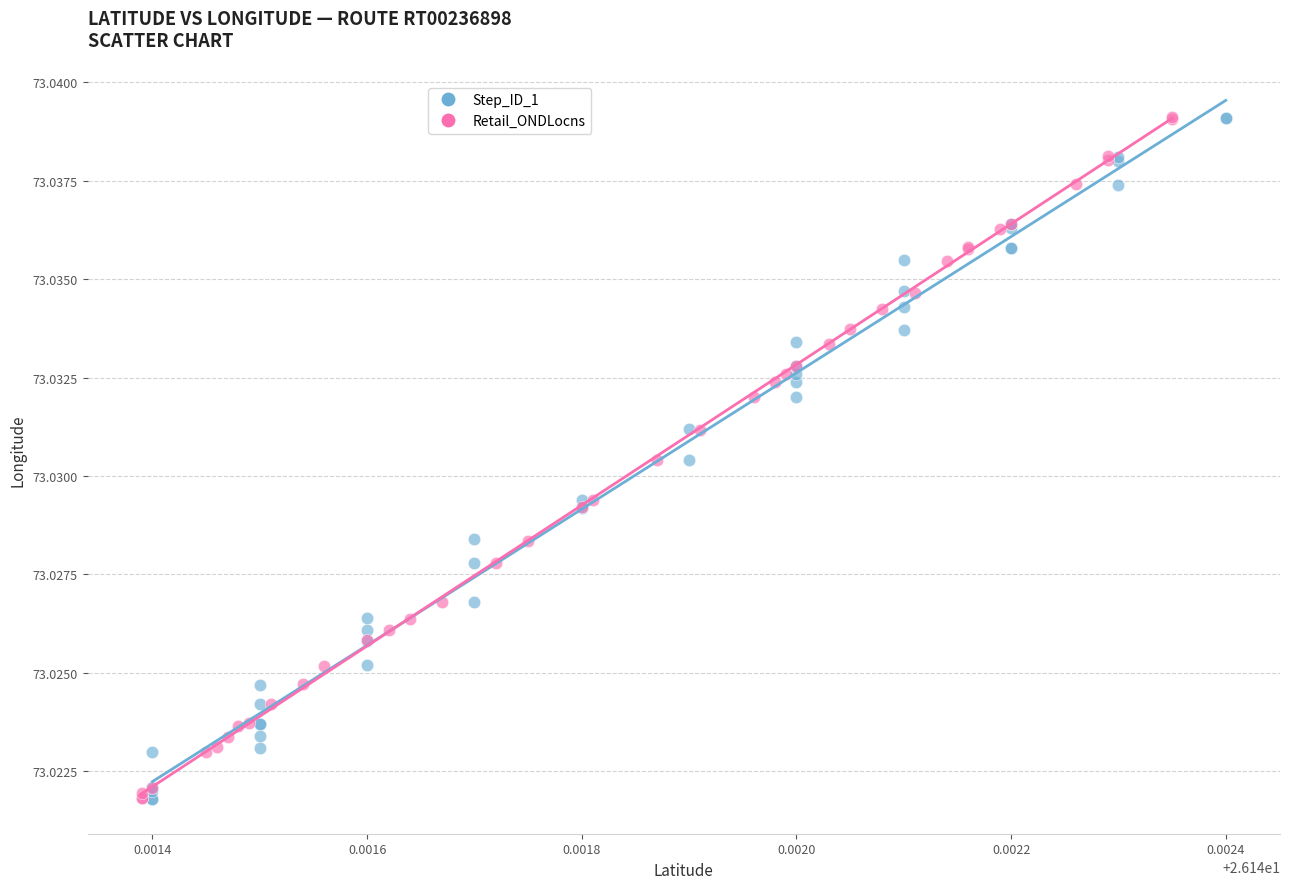

What are all the series names shown in the legend?

Step_ID_1, Retail_ONDLocns